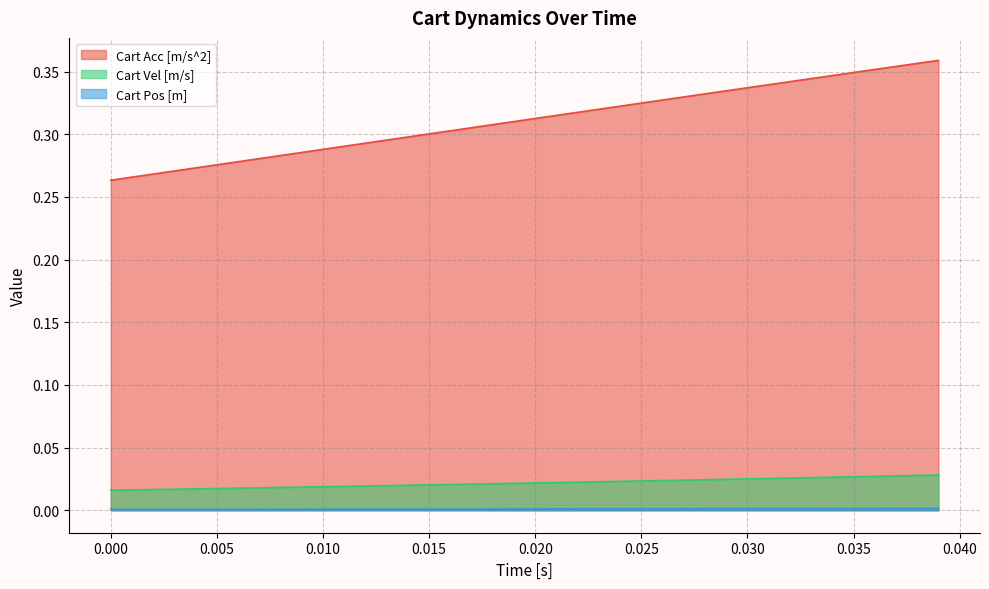

List the series in order of their peak value, highest first.

Cart Acc [m/s^2], Cart Vel [m/s], Cart Pos [m]